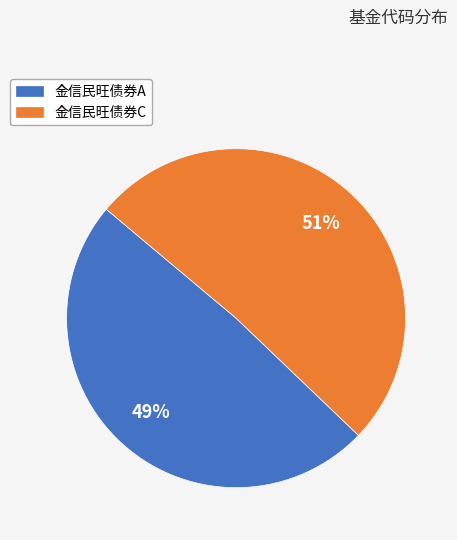

Count the number of slices in the pie.

2